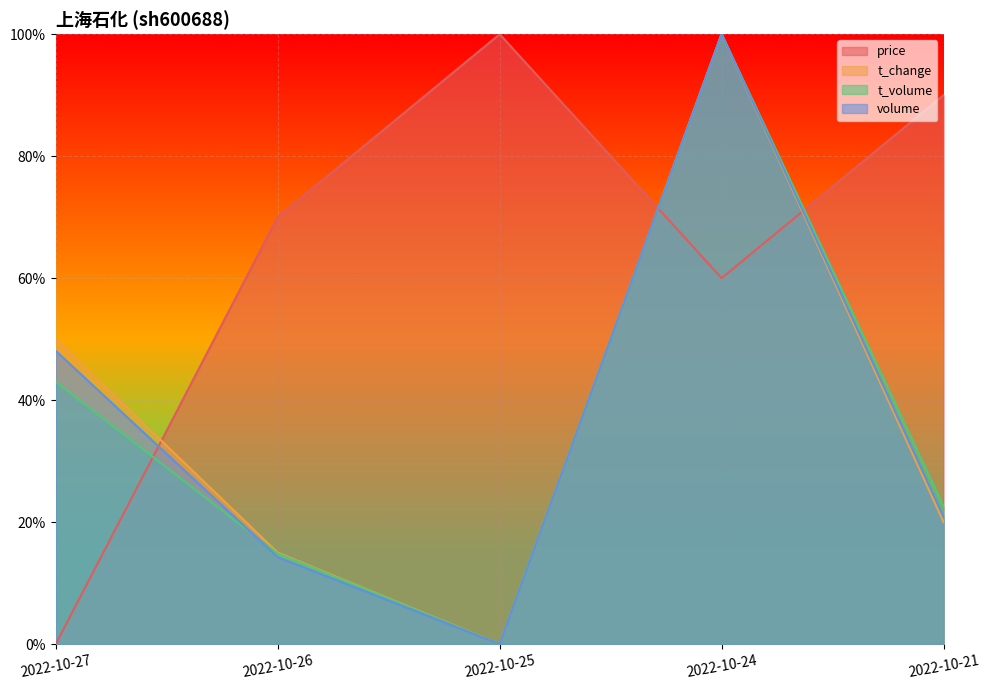

Which has a higher value, 2022-10-24 or 2022-10-26?

2022-10-26